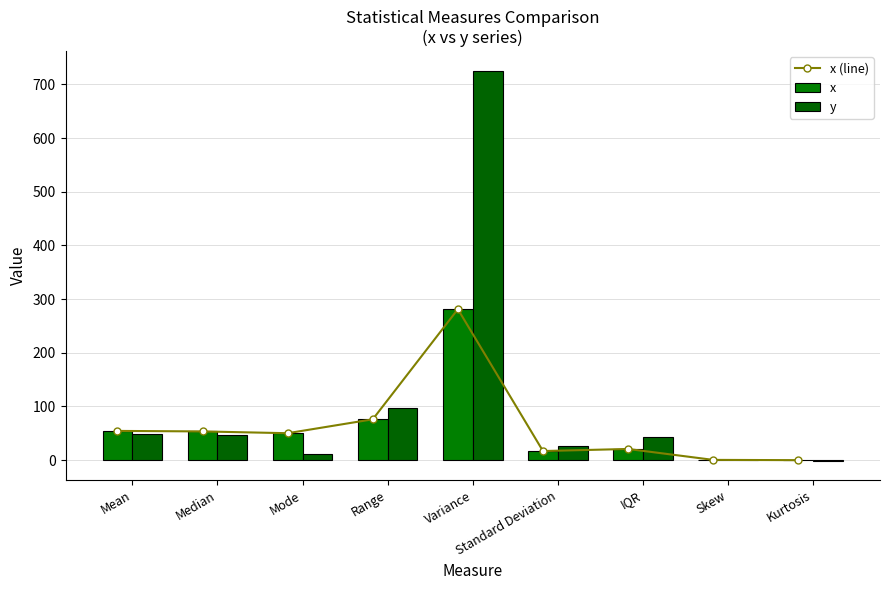

What are all the series names shown in the legend?

x (line), x, y